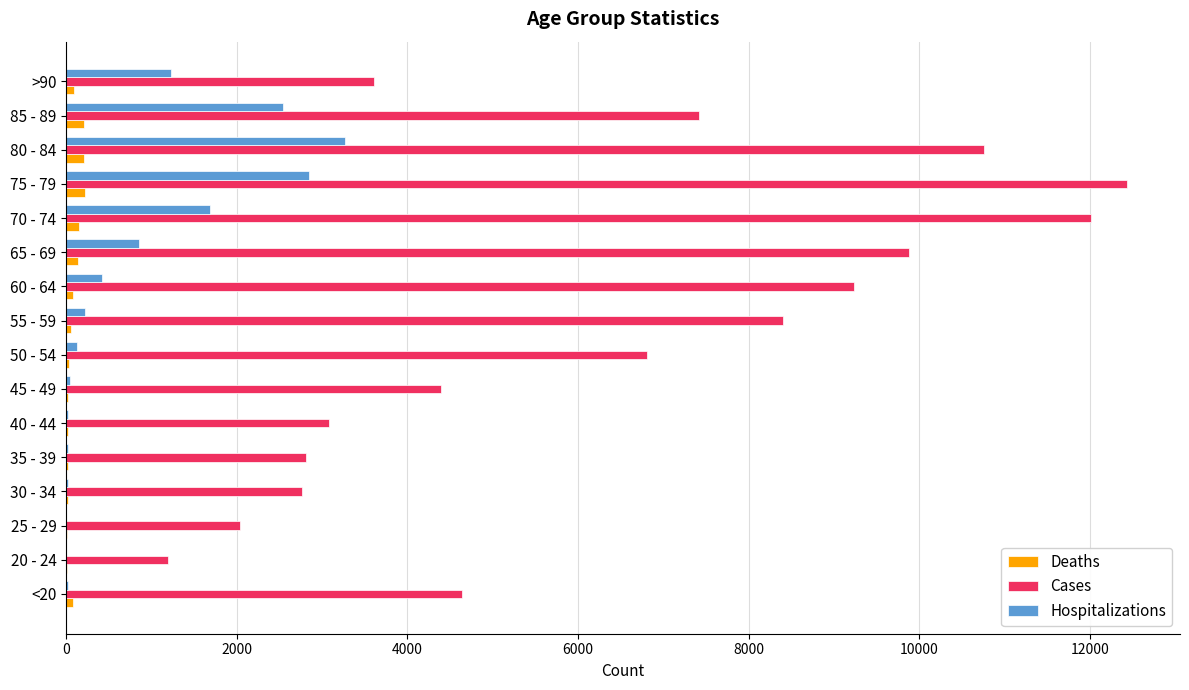

The value of Hospitalizations at 85 - 89 is 3820. True or false?

False